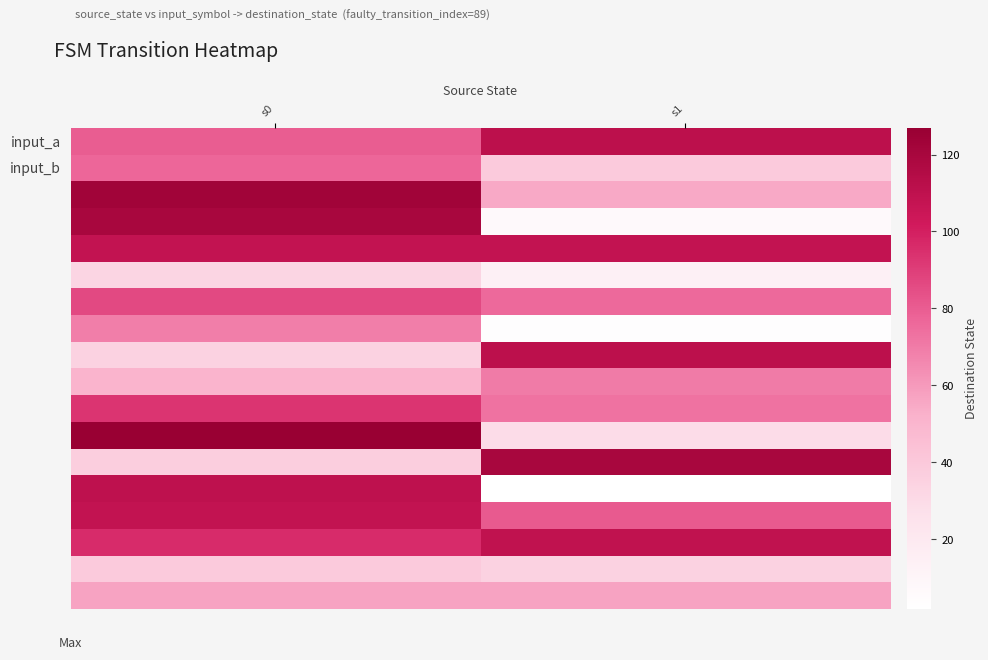

At which category does the chart reach its peak across all series?

s0